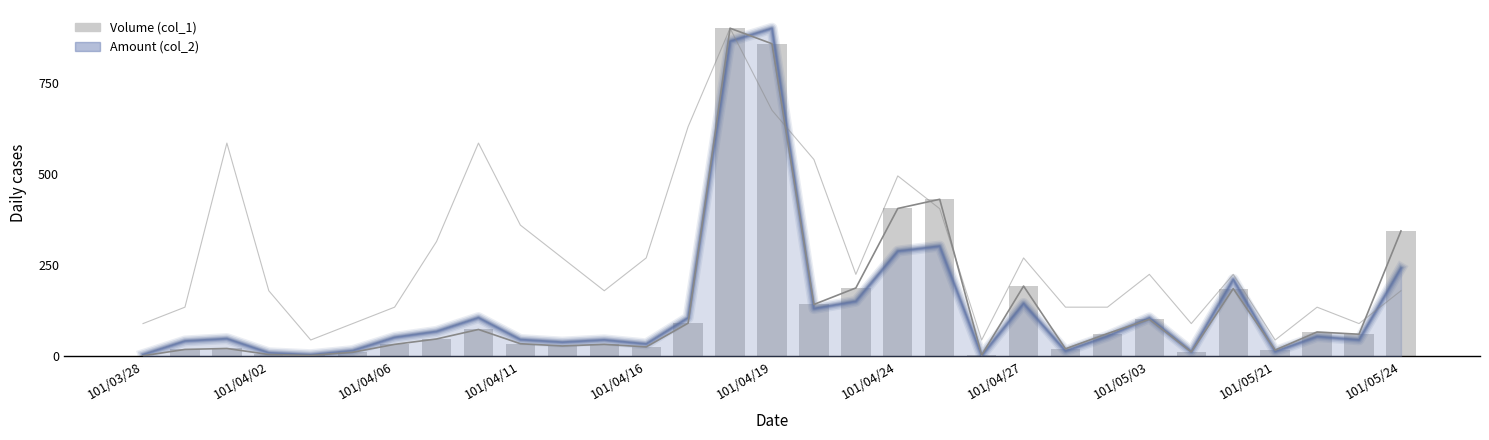

The value of Trades (col_8) at 28 is 14.5. True or false?

False